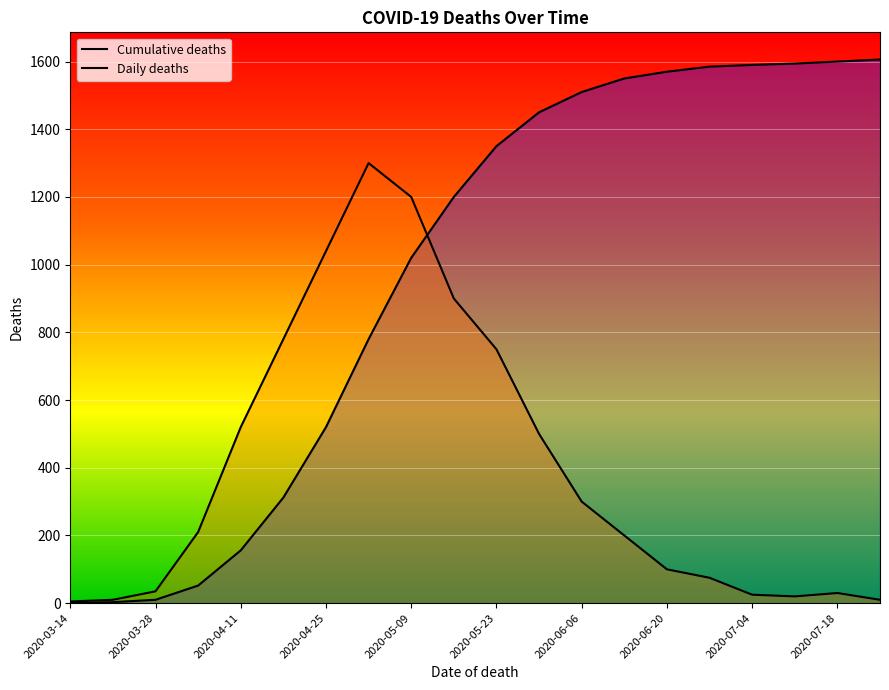

What is the highest value of the Cumulative deaths series?

1606